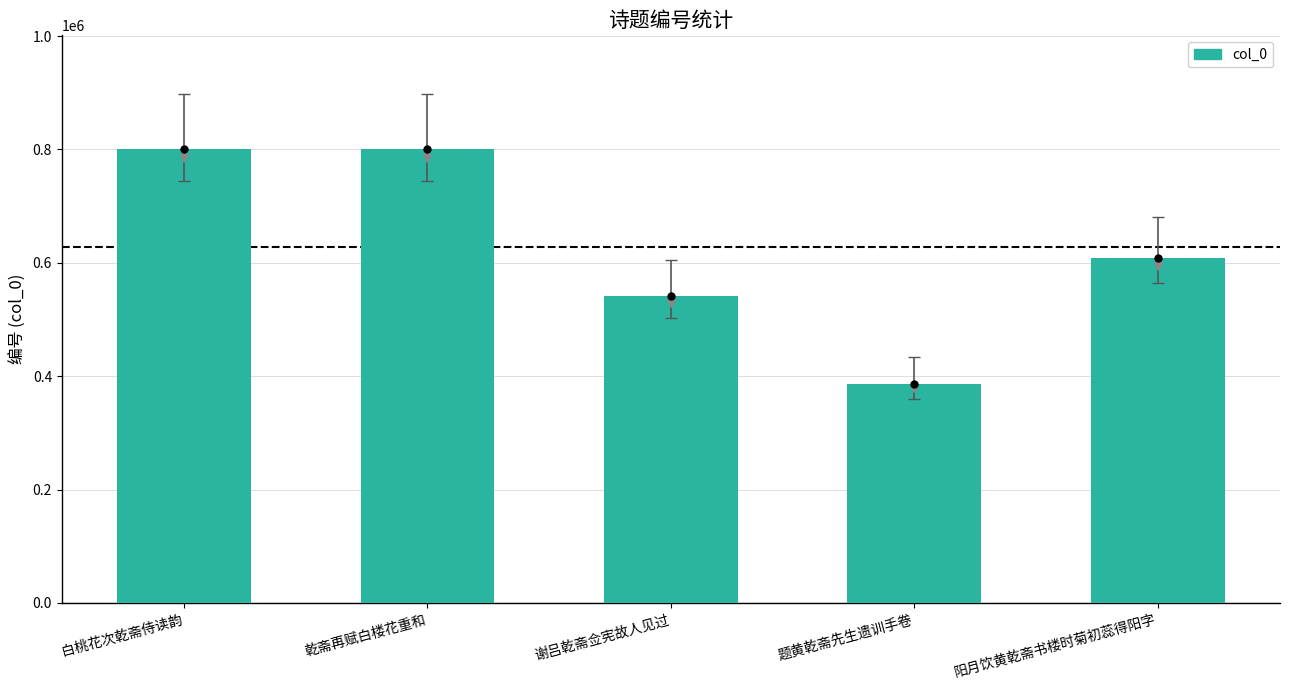

What is the value of the 5th bar from the left?

607668